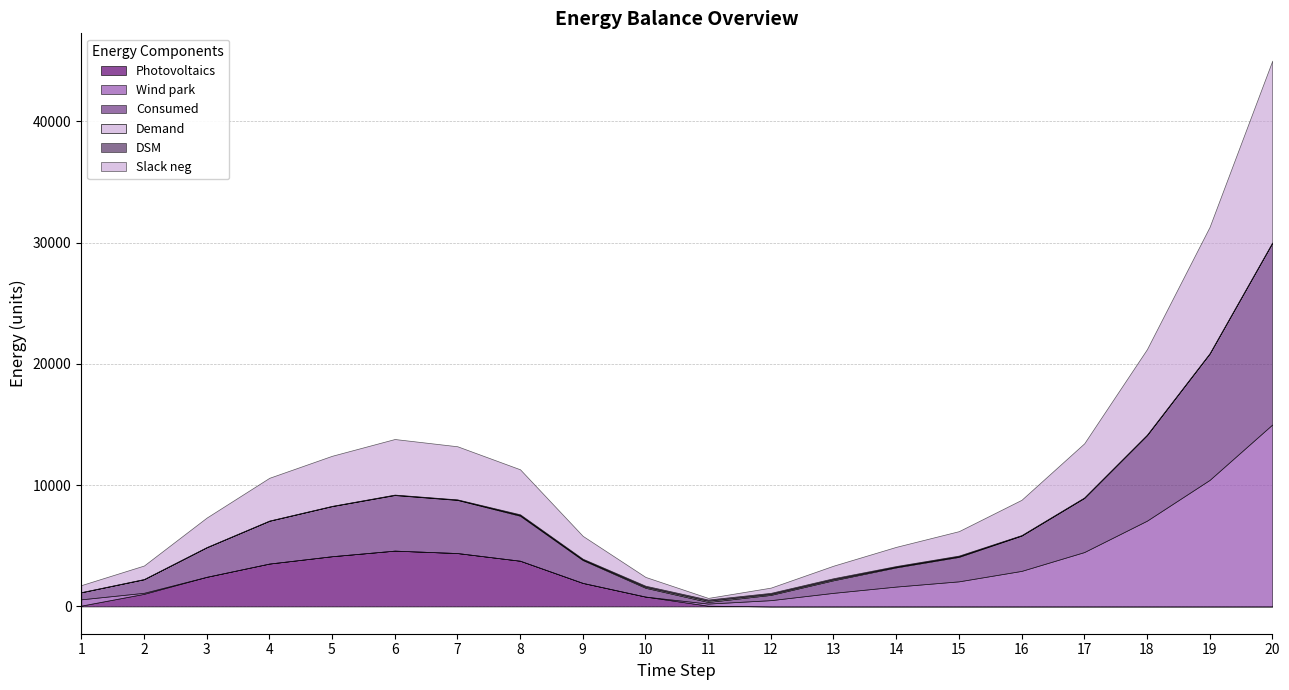

Is it true that Wind park equals 7054.7 at 5?

False